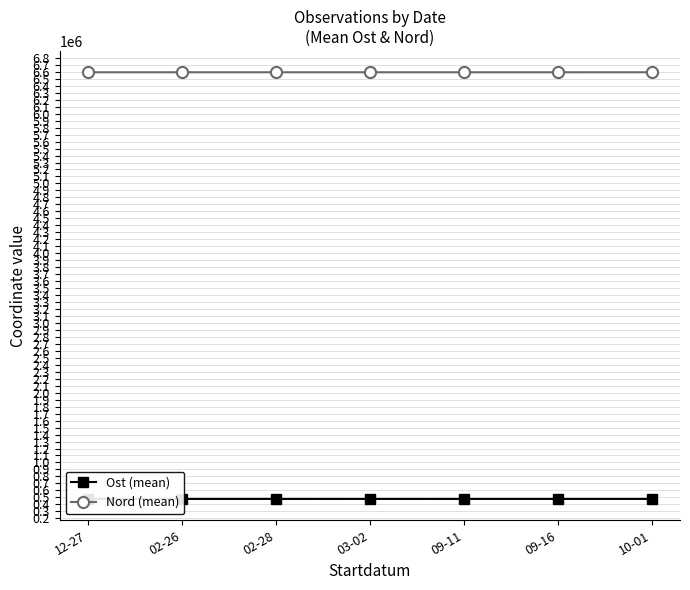

Which series has the largest range (max minus min)?

Nord (mean)